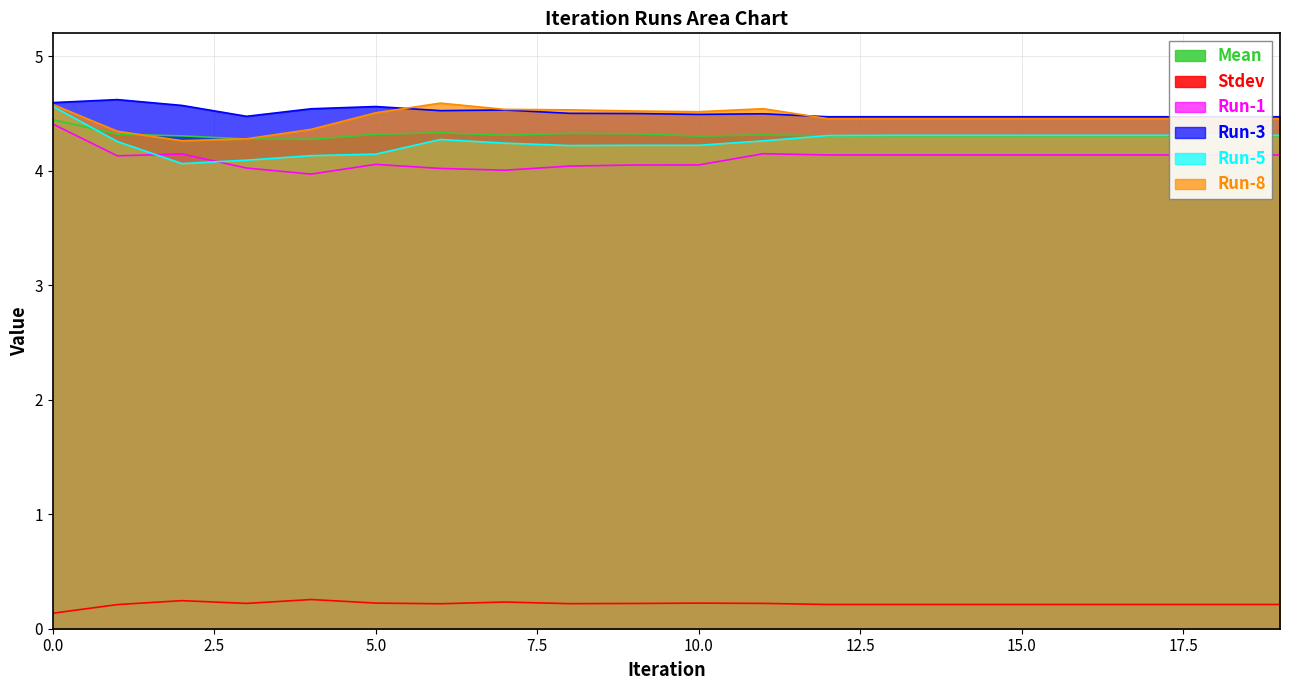

True or false: Stdev has a value of 0.2 at 7.

True